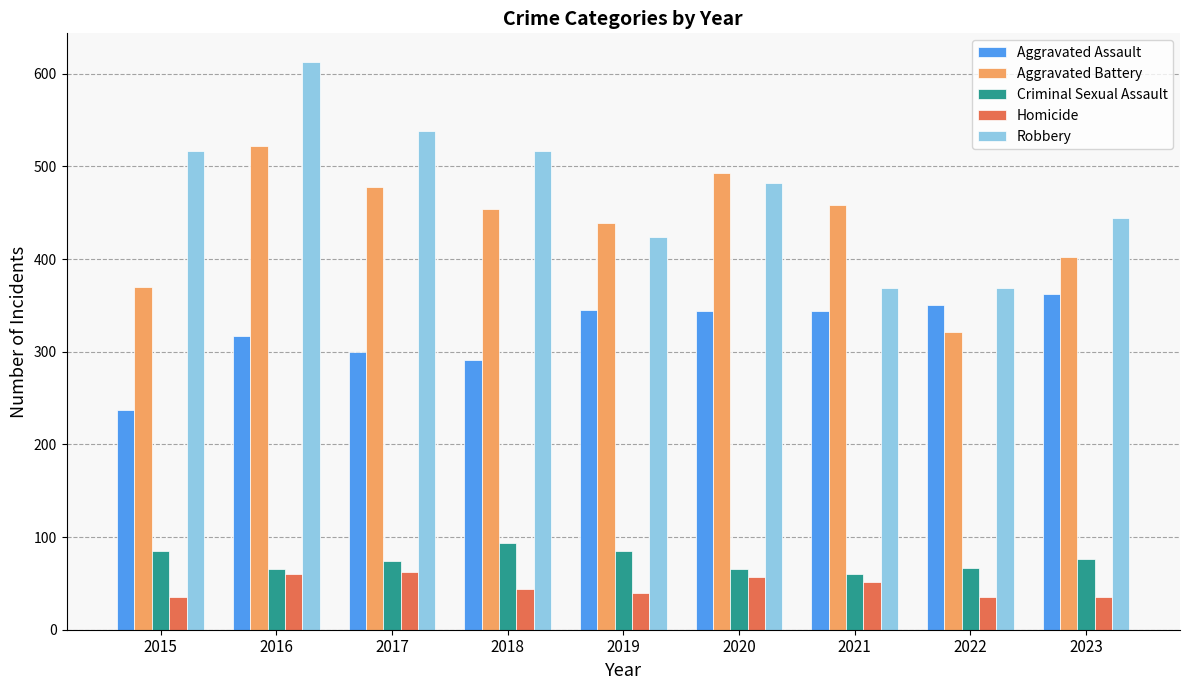

Count the number of data series in this chart.

5